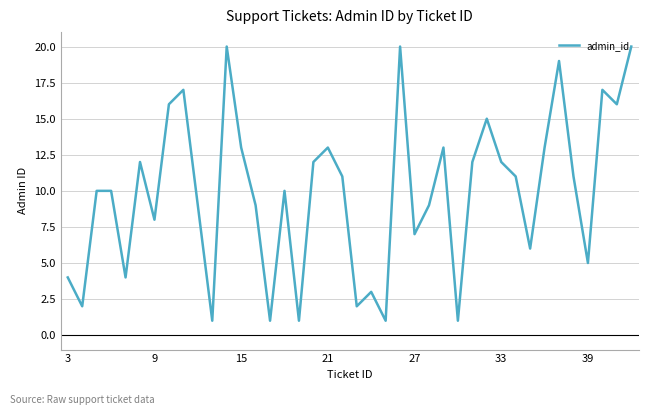

What is the maximum value shown in the chart?

20